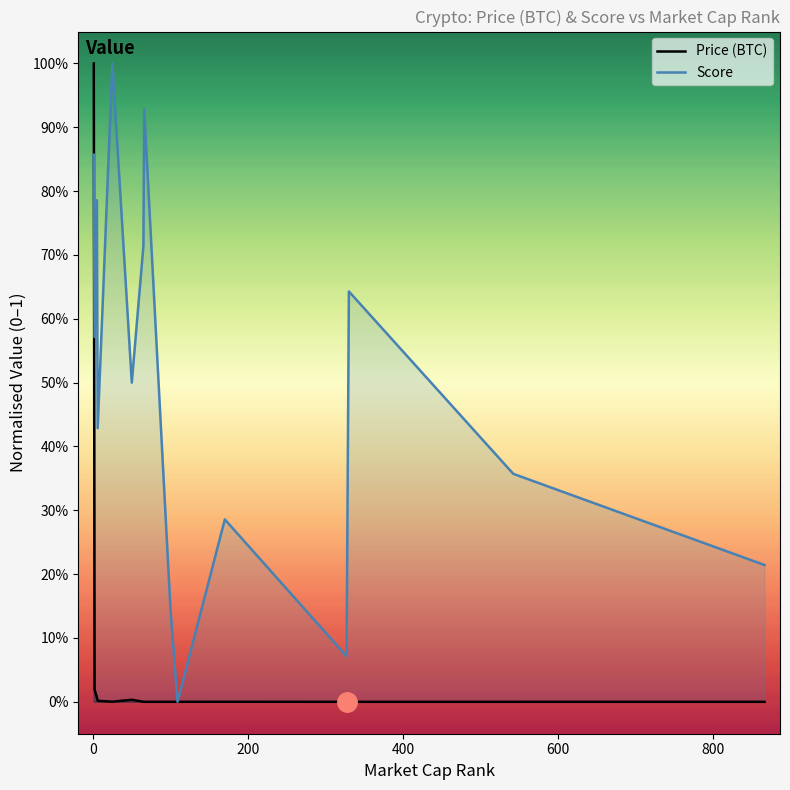

What is the average value of the Score series?

0.5